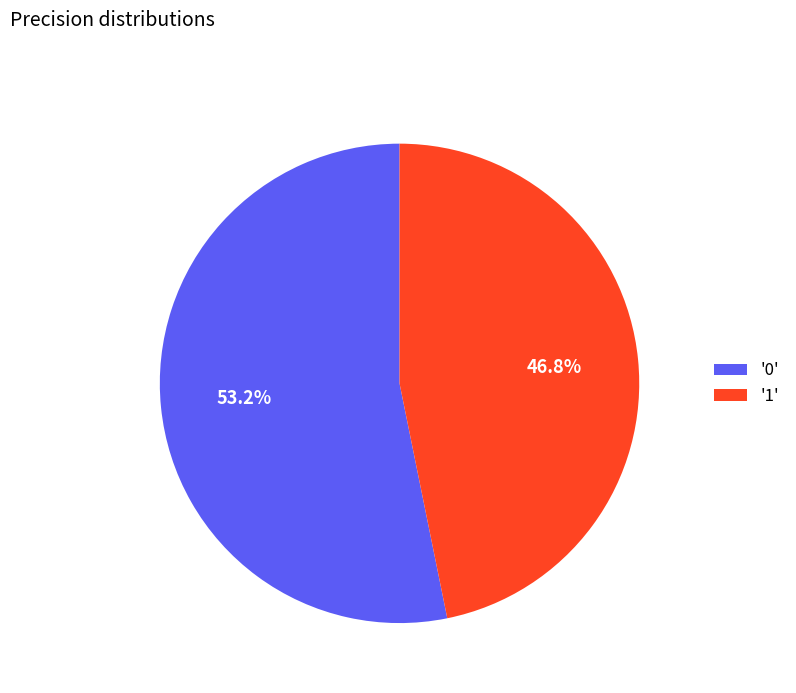

To the nearest percent, what is the difference between the largest and smallest slice percentages?

6%